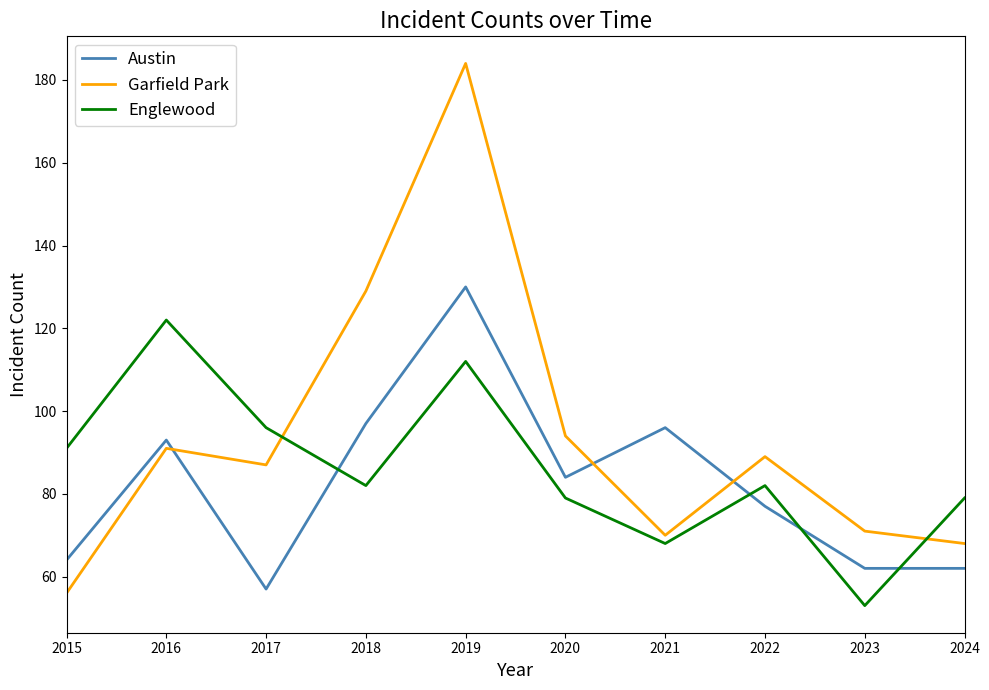

Reading left to right, list all the values displayed in this chart.

Austin: 2015=64	2016=93	2017=57	2018=97	2019=130	2020=84	2021=96	2022=77	2023=62	2024=62
Garfield Park: 2015=56	2016=91	2017=87	2018=129	2019=184	2020=94	2021=70	2022=89	2023=71	2024=68
Englewood: 2015=91	2016=122	2017=96	2018=82	2019=112	2020=79	2021=68	2022=82	2023=53	2024=79